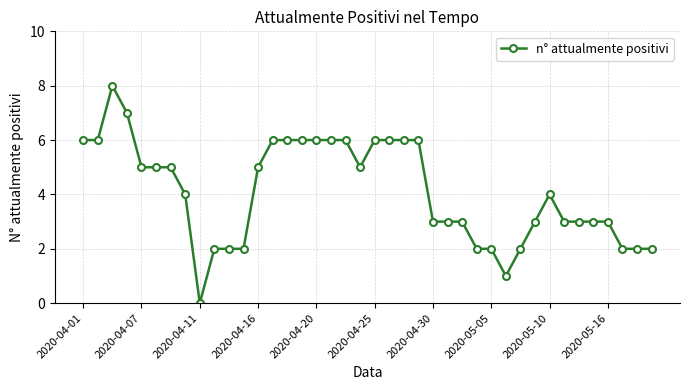

What is the maximum value shown in the chart?

8